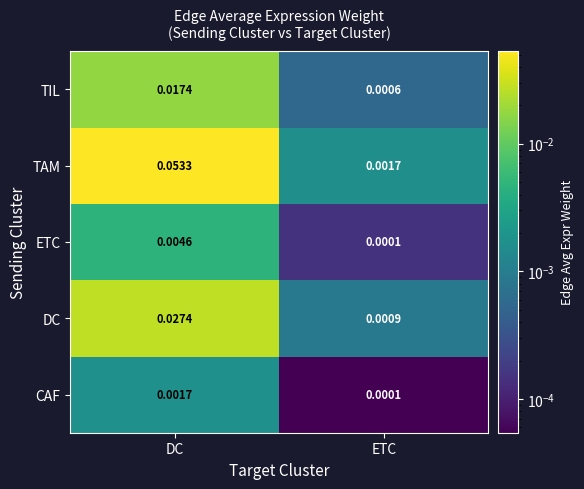

Which series changed the most between DC and ETC?

TAM